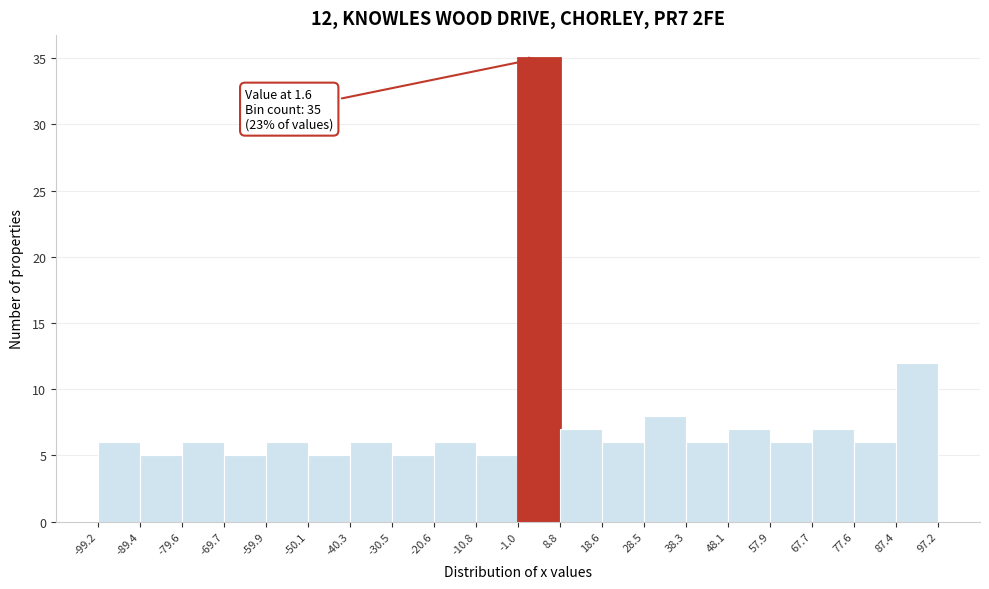

Which range on the x-axis has the tallest bar?

-1.0 to 8.8